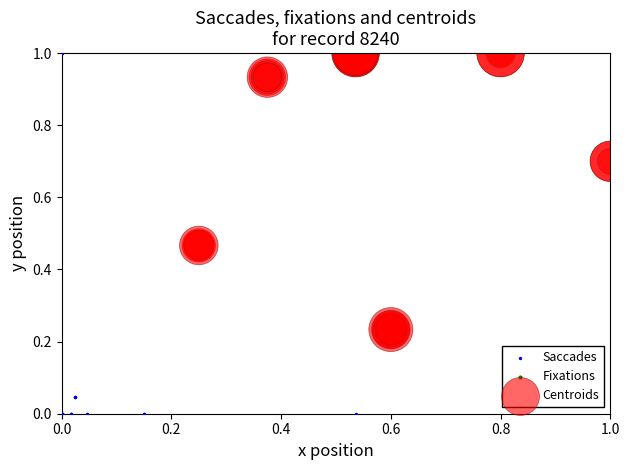

Which series reaches the minimum Y coordinate?

Saccades